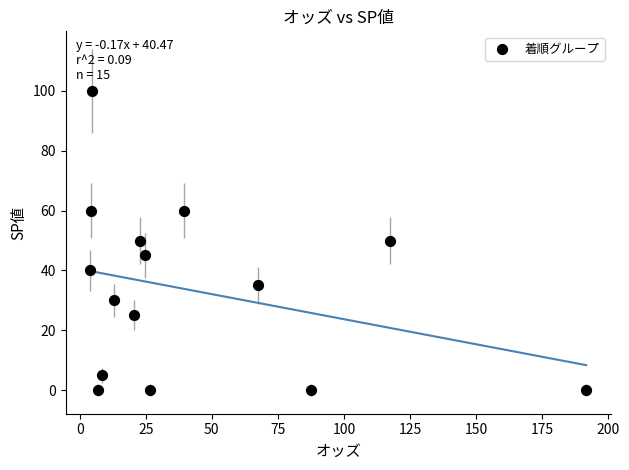

What is the range of Y values (max minus min)?

100